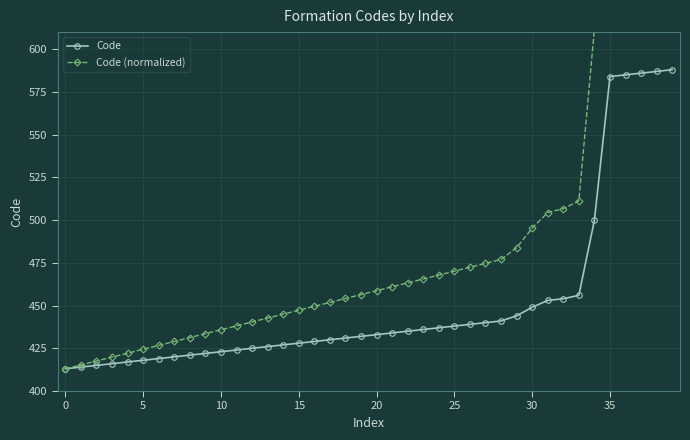

What are all the series names shown in the legend?

Code, Code (normalized)